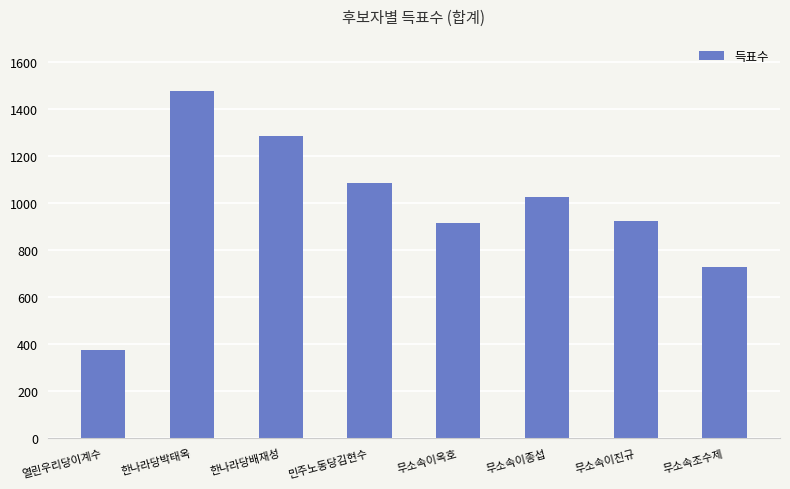

What is the difference between the second highest and minimum values?

912